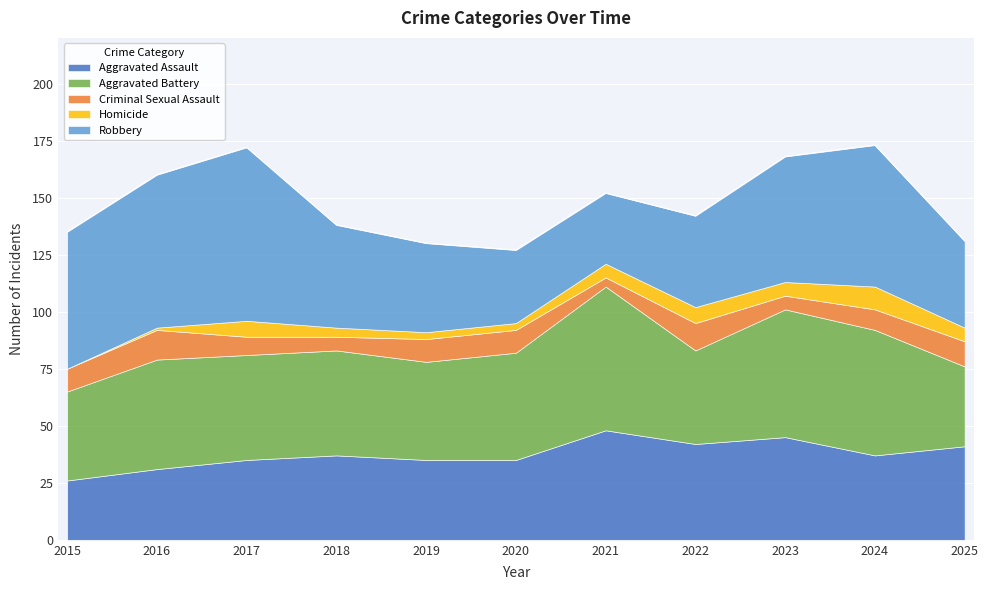

What is the value of the Homicide point at the 4th from the left?

4